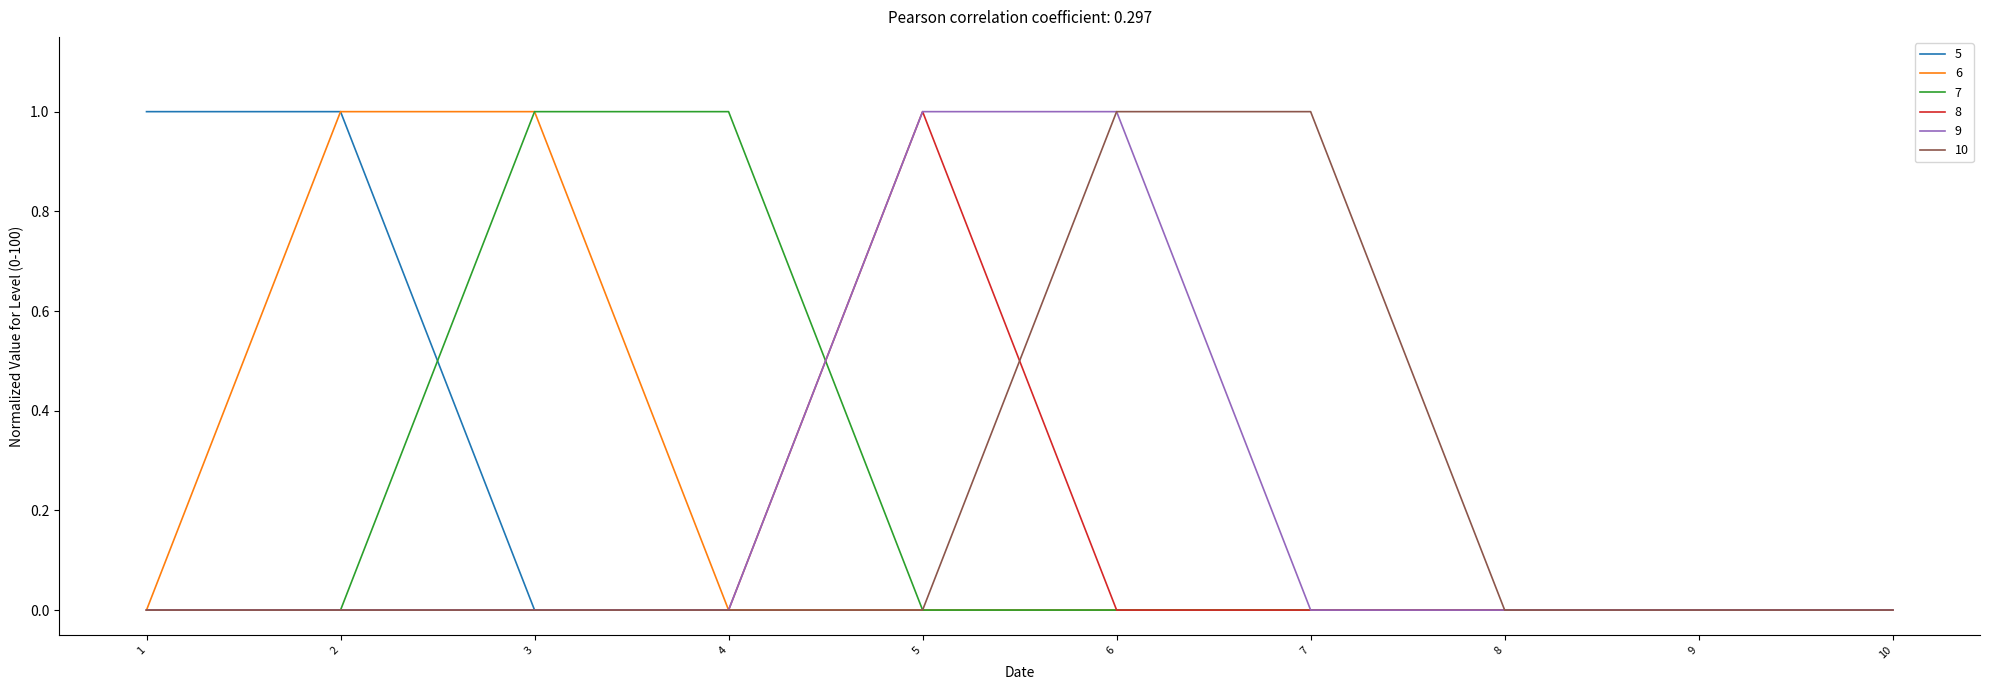

How many 5 values are between 0 and 1?

10